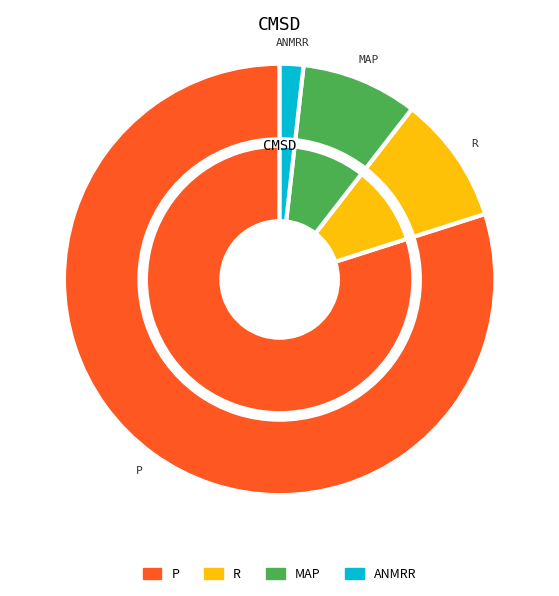

Count the number of slices in the pie.

4